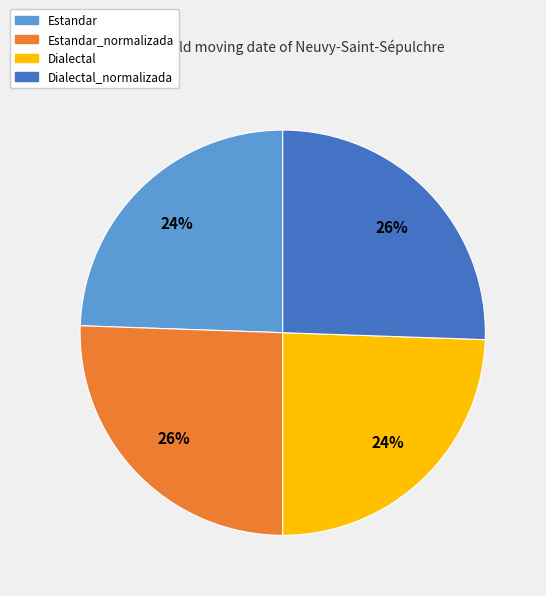

True or false: Dialectal_normalizada accounts for 26% of the total.

True